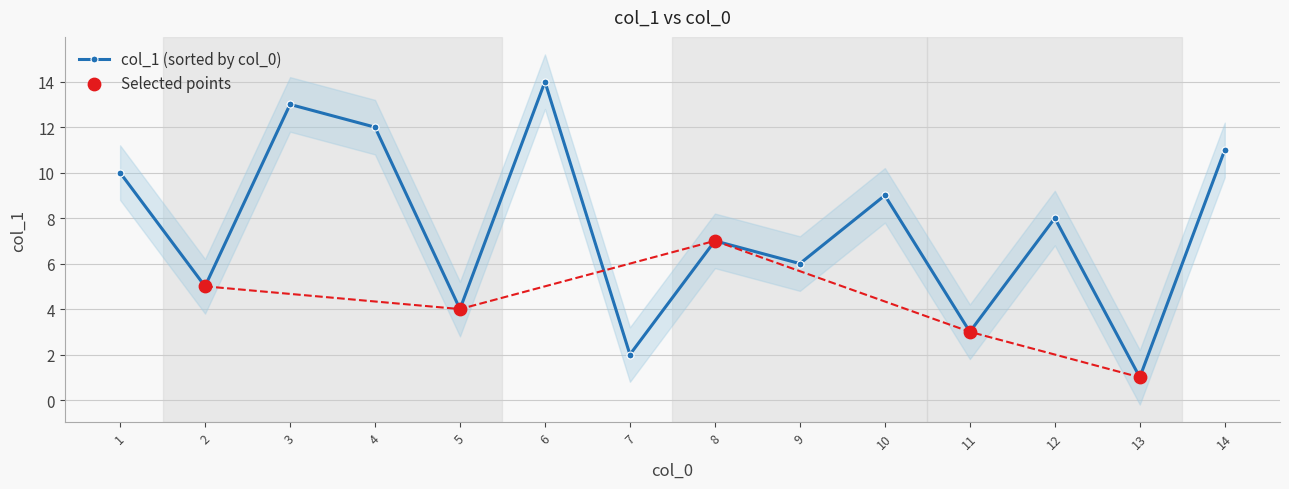

What is the change in value from 12 to 14?

+3